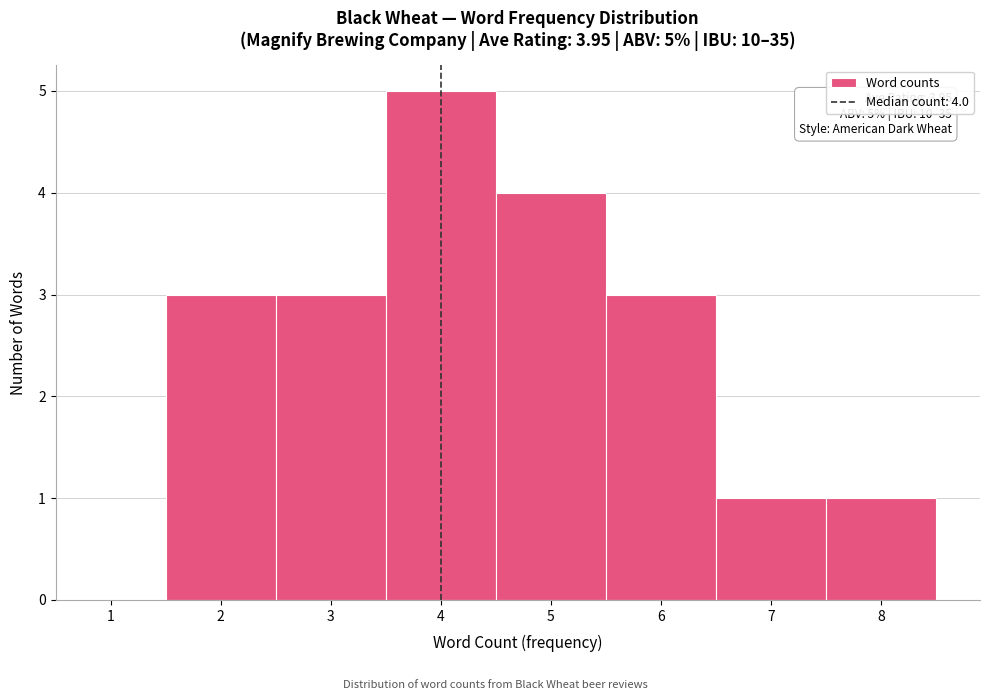

Over which range of the x-axis is the bar tallest?

3.5 to 4.5